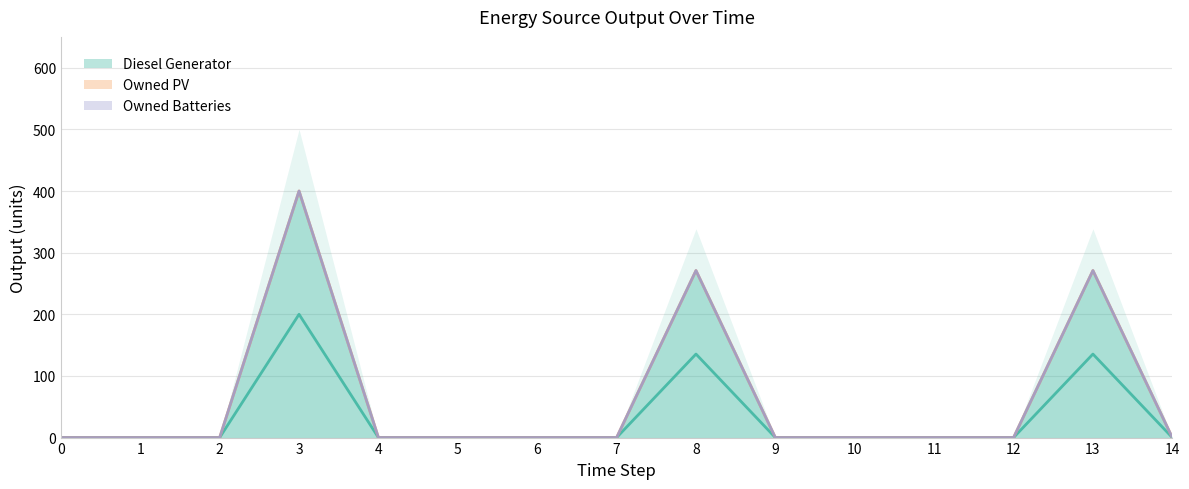

True or false: Diesel Generator and Owned Batteries intersect in this chart.

False